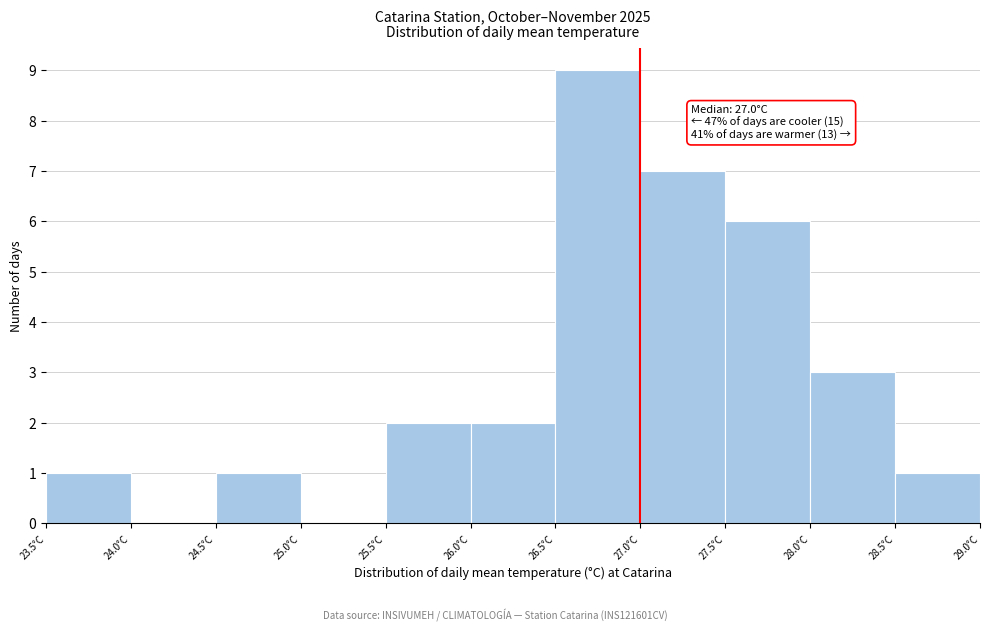

Over which range of the x-axis is the bar tallest?

26.5 to 27.0